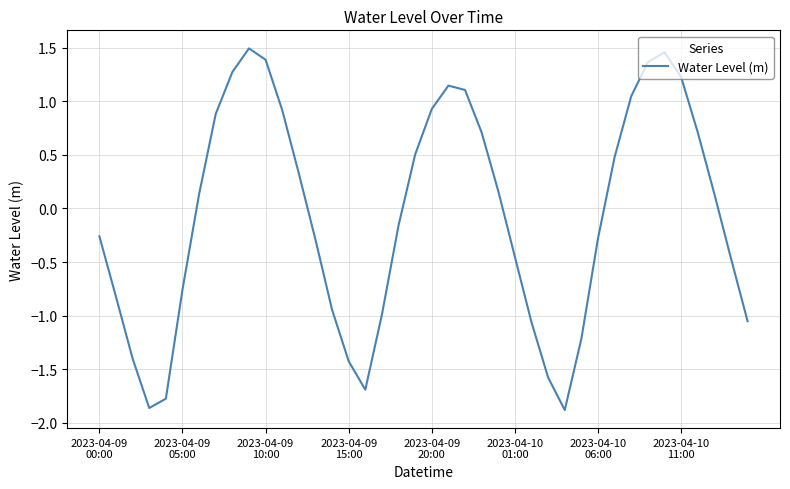

What is the sum of all values?

-3.0